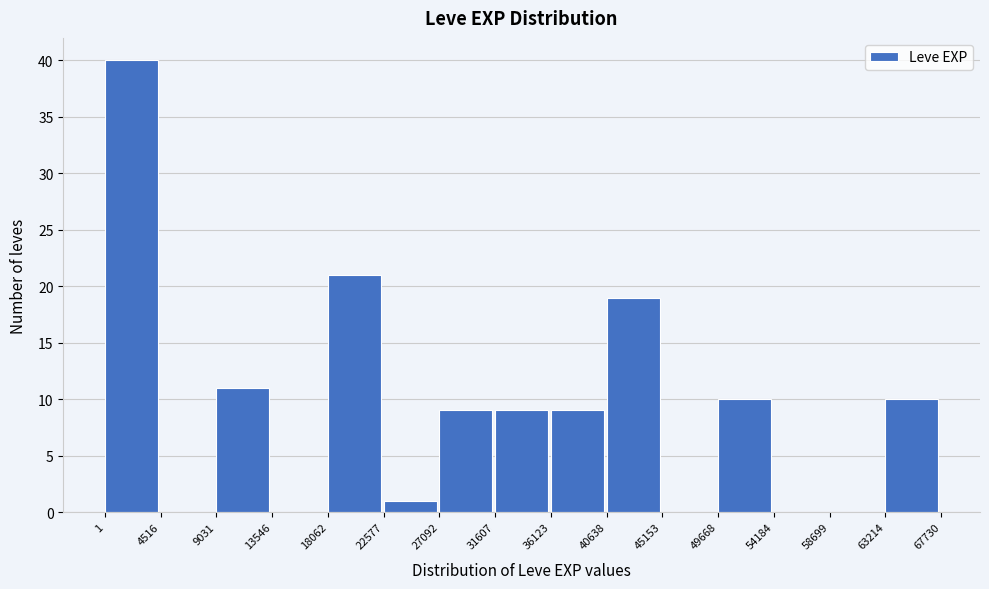

Reading left to right, list every bar in this chart as the range it spans on the x-axis followed by its height. The values are not printed on the chart, so give them approximately, as read against the axis.

1 to 4516: 40
4516 to 9031: 0
9031 to 13546: 11
13546 to 18062: 0
18062 to 22577: 21
22577 to 27092: 1
27092 to 31607: 9
31607 to 36123: 9
36123 to 40638: 9
40638 to 45153: 19
45153 to 49668: 0
49668 to 54184: 10
54184 to 58699: 0
58699 to 63214: 0
63214 to 67730: 10